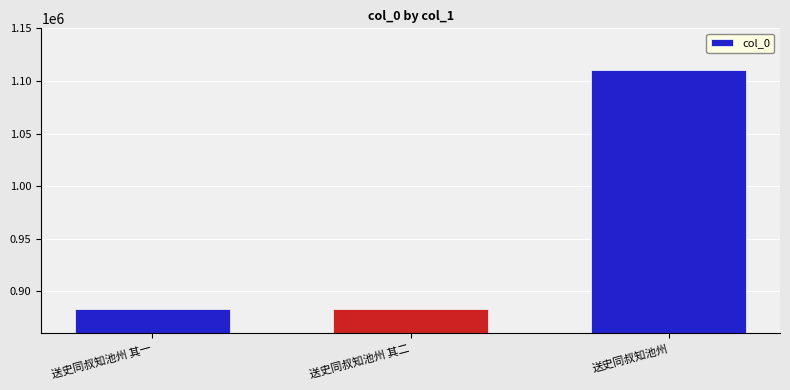

Does the chart contain stacked bars?

No